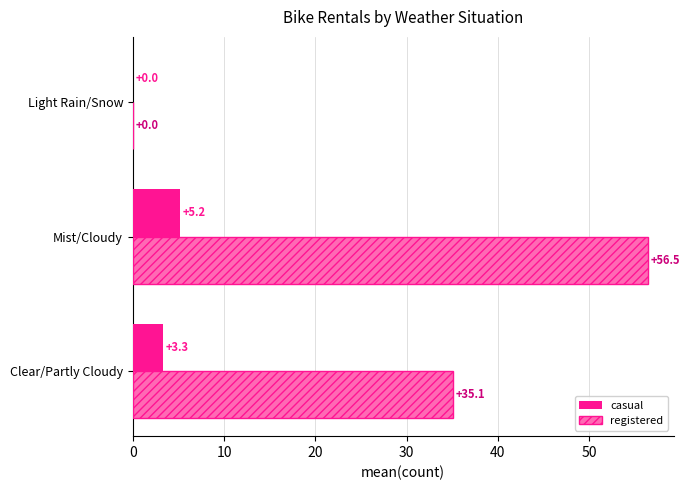

At which category is the sum across all series the highest?

Mist/Cloudy